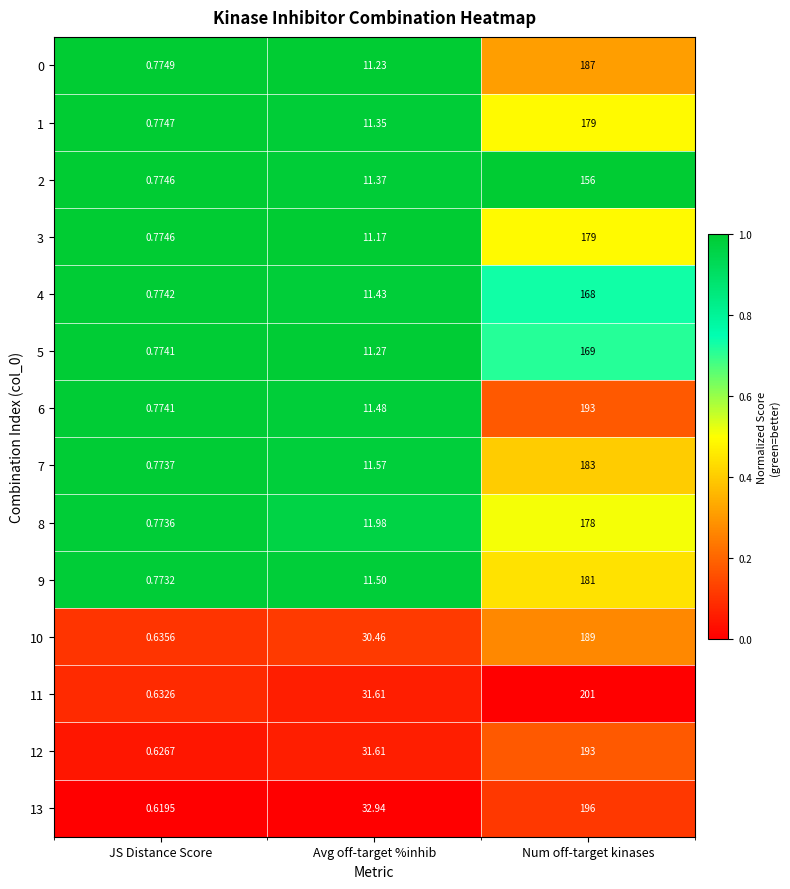

At which category is the sum across all series the highest?

Num off-target kinases